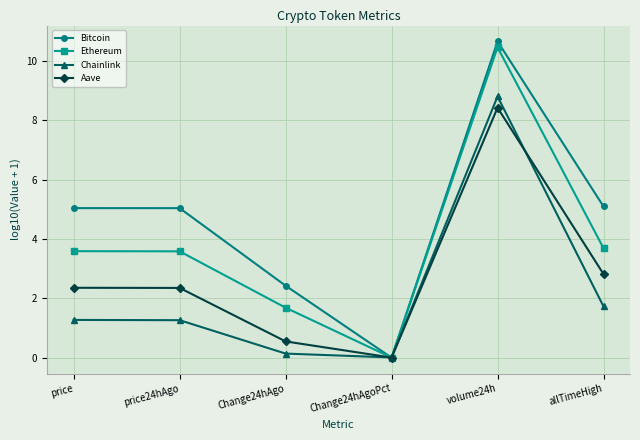

How many distinct data groups are displayed?

4